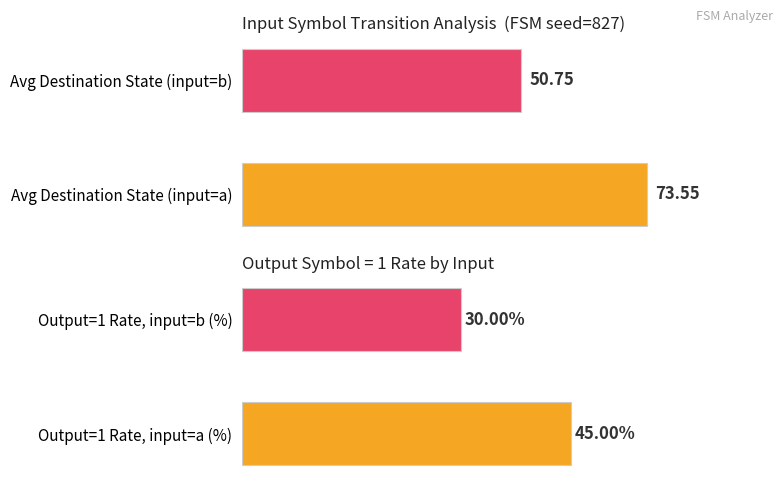

Is it true that the value at Avg Destination State (input=b) is 50.8?

True